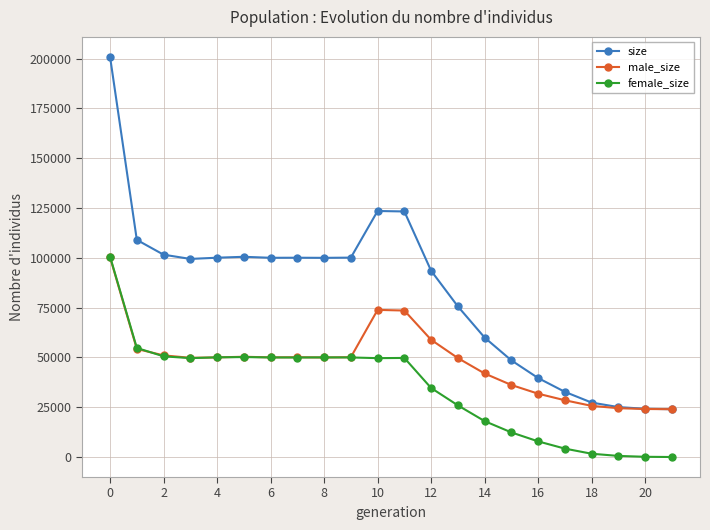

Rank the series by their average value, from lowest to highest.

female_size, male_size, size